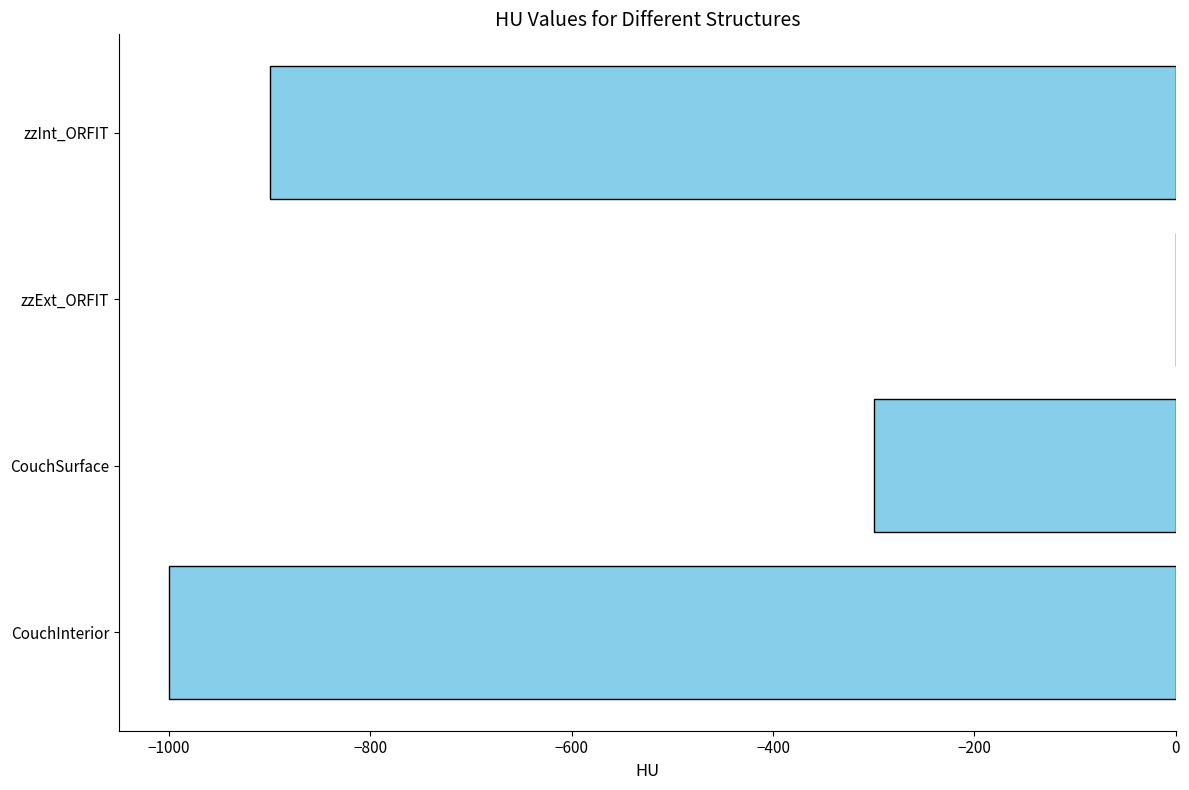

The value at zzInt_ORFIT is -900. True or false?

True